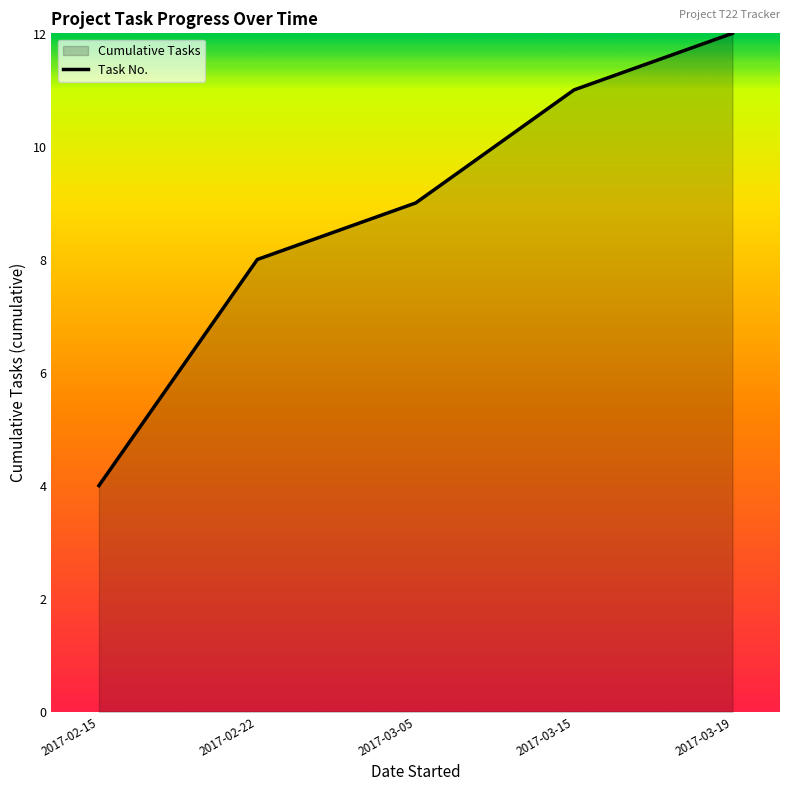

How many categories are shown in the chart?

5